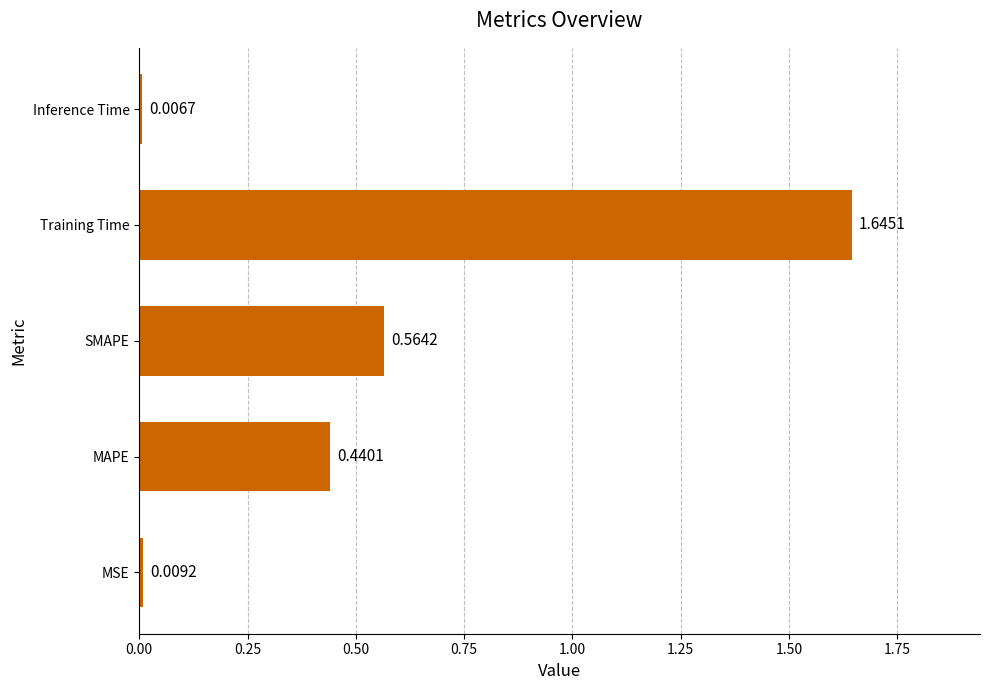

Does the chart contain any negative values?

No